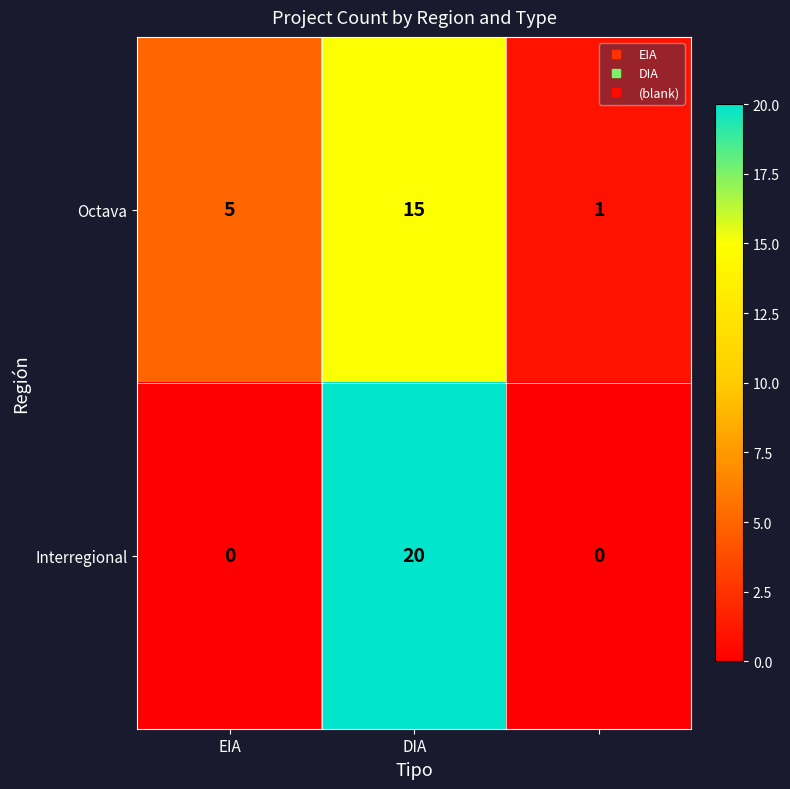

Count the Interregional values in the range 0 to 20.

3